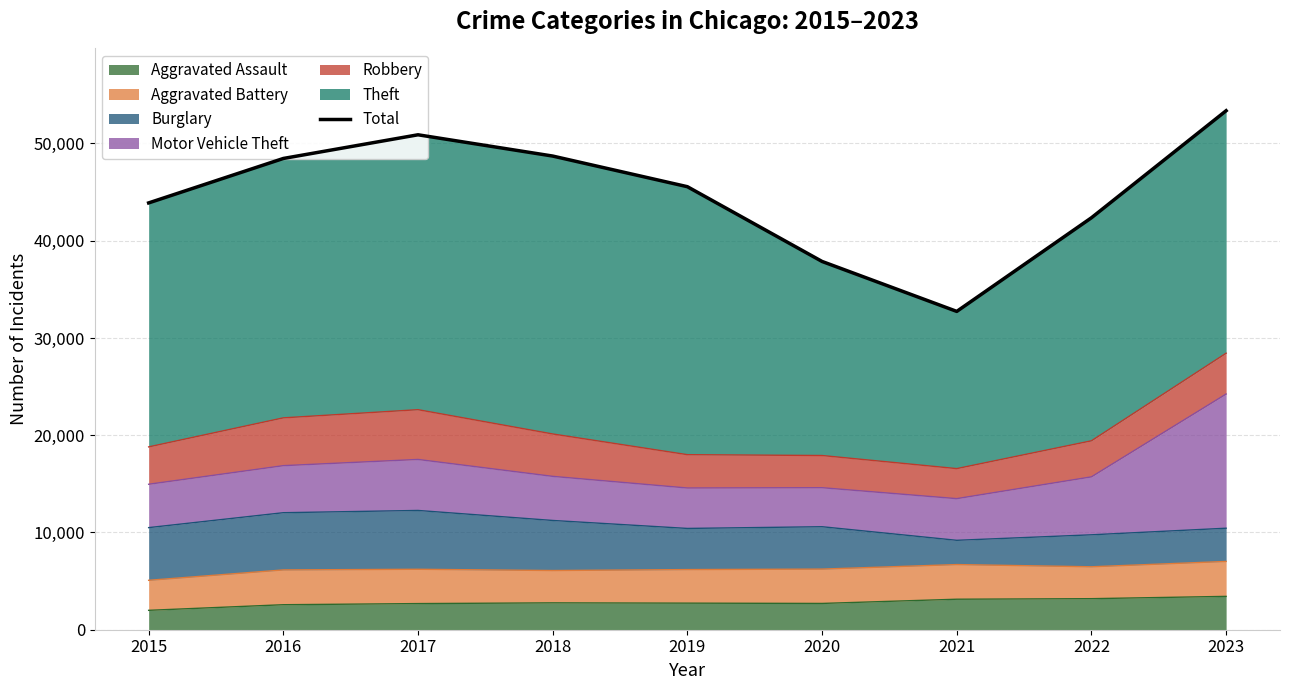

What is the approximate value at 2020?

37868